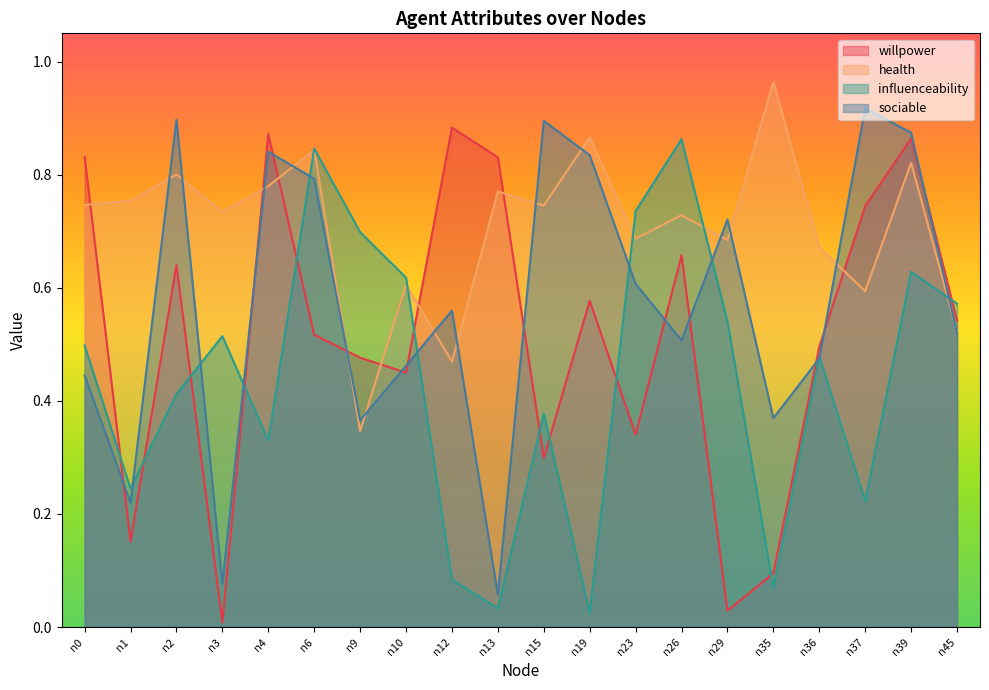

What is the difference between the influenceability values at n9 and n36?

0.2